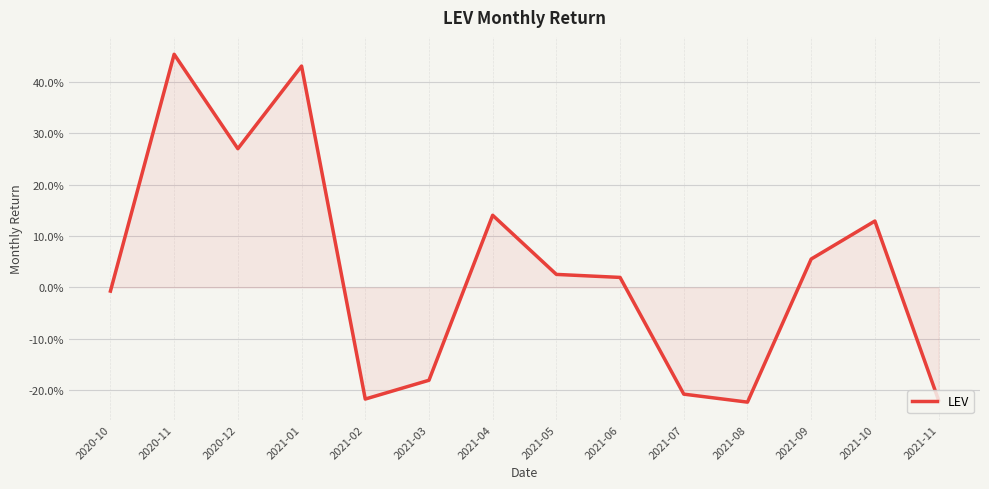

Does the chart display data point markers on the line(s)?

No